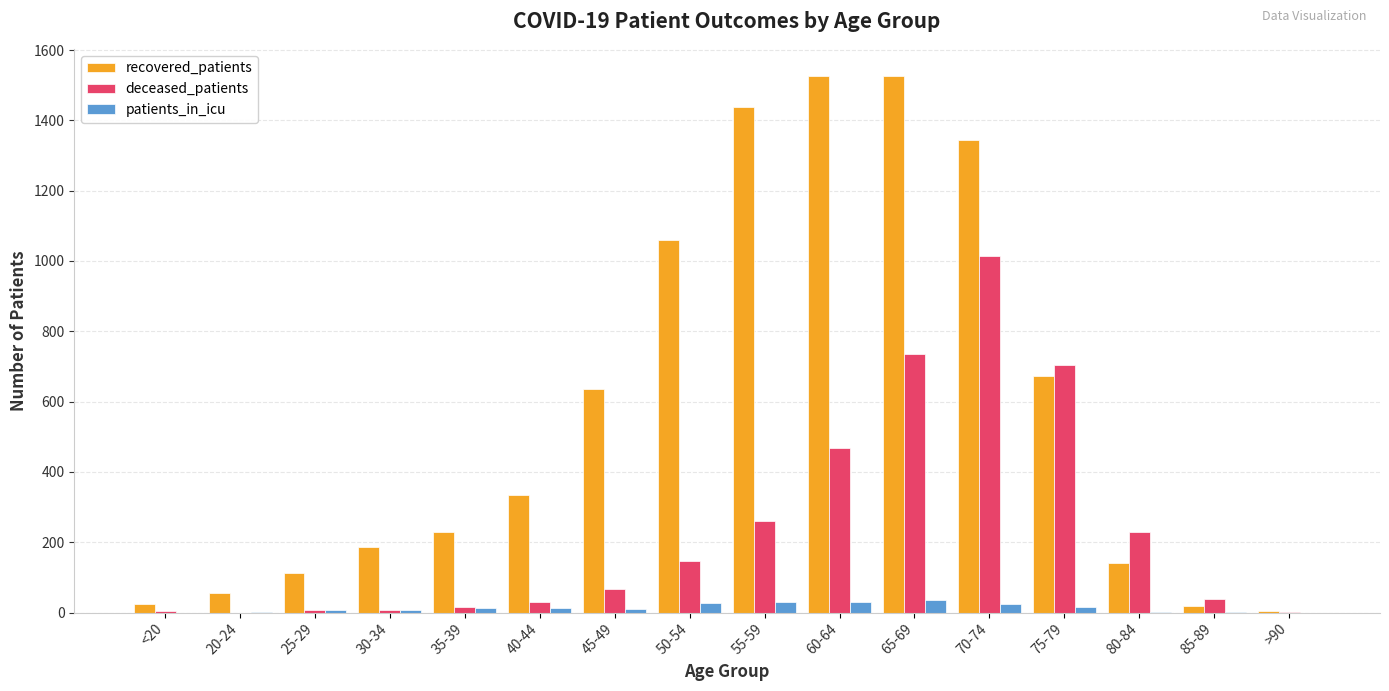

What are all the series names shown in the legend?

recovered_patients, deceased_patients, patients_in_icu